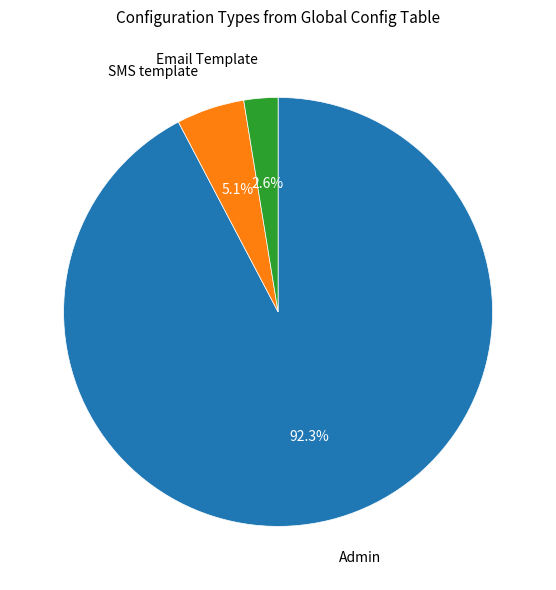

Count the number of slices in the pie.

3